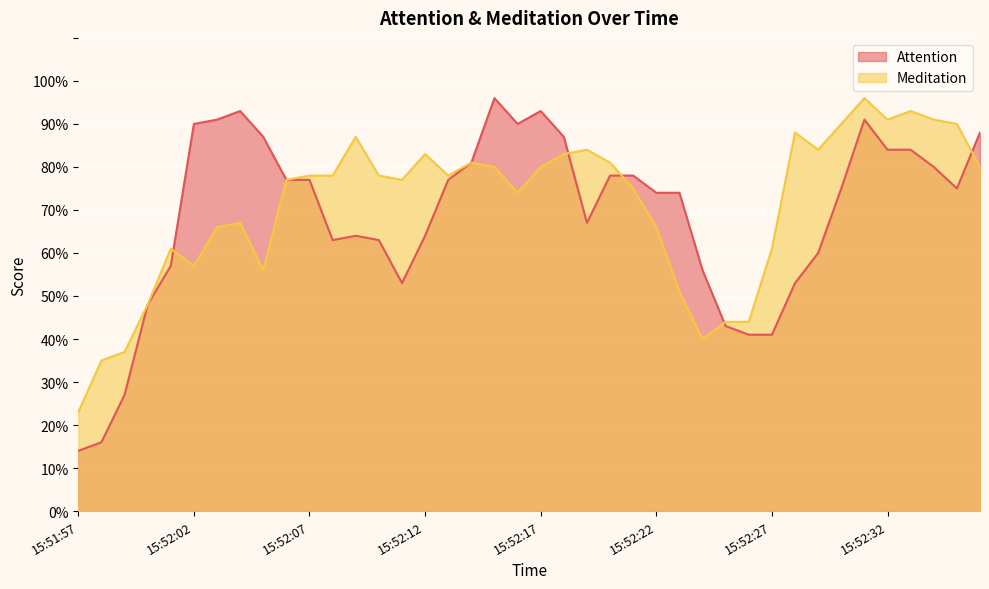

Is it true that Attention equals 77 at 15:52:06?

True